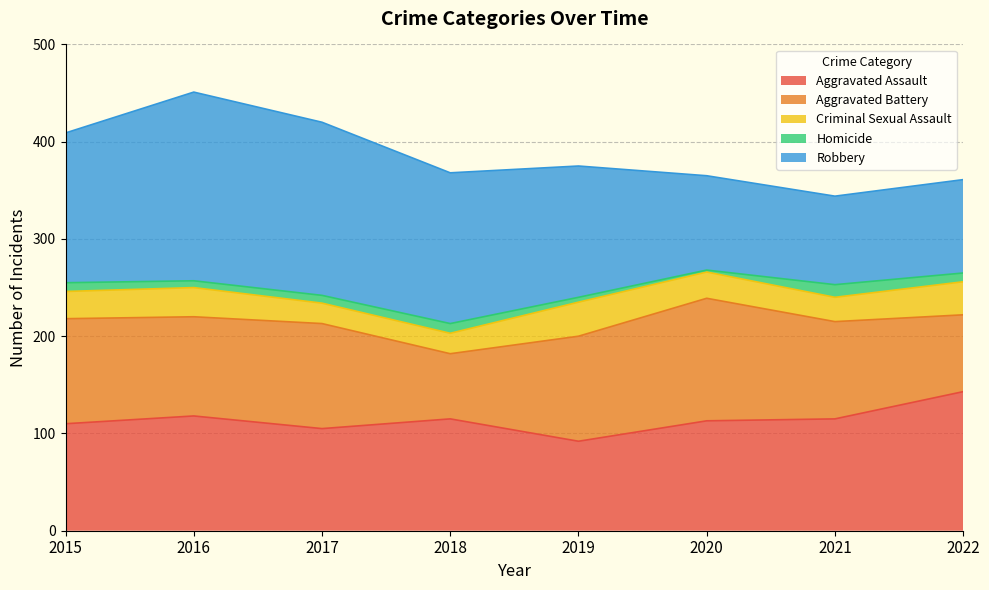

How many data points does each series have?

8